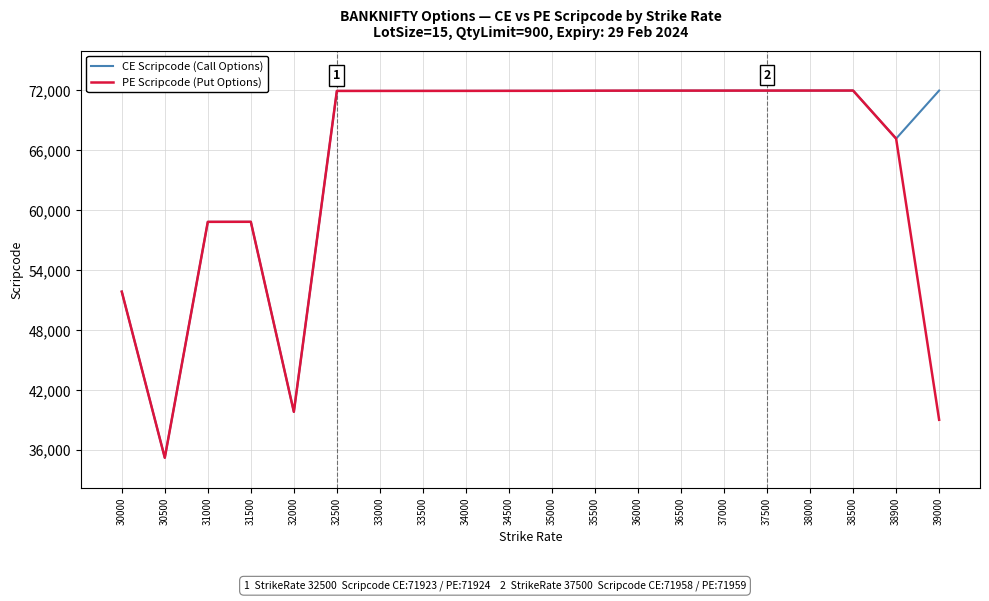

The value of PE Scripcode (Put Options) at 39000 is 39000. True or false?

True